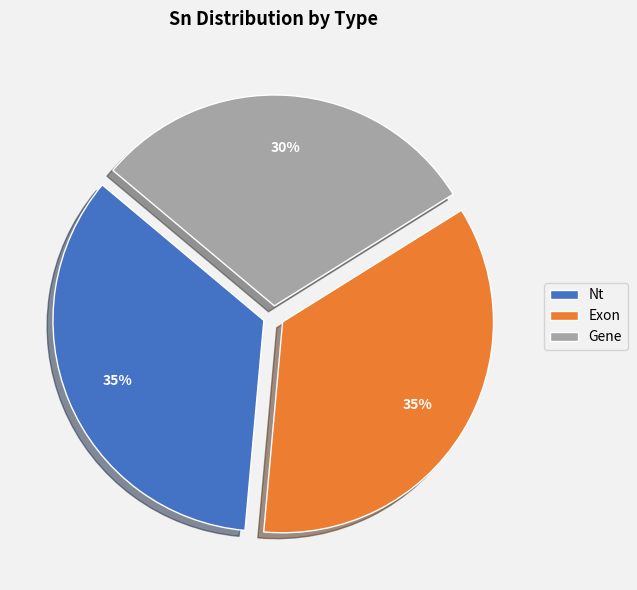

Which category has the smallest portion of the pie?

Gene